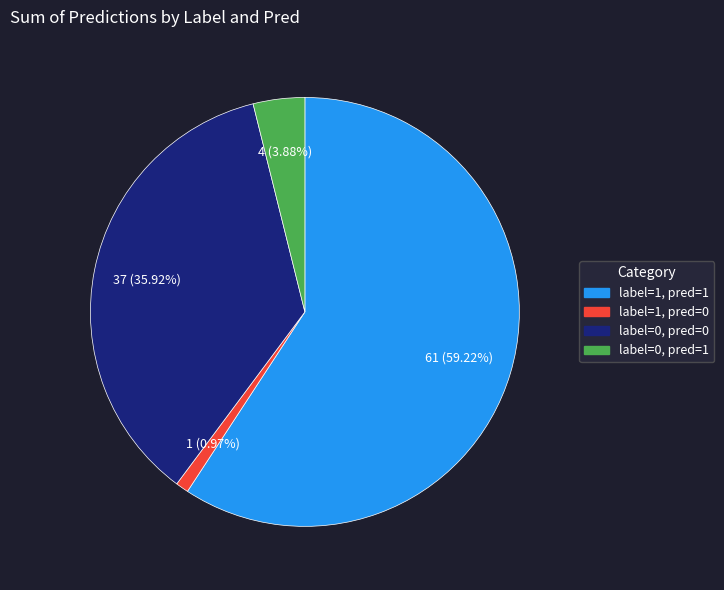

To the nearest percent, what is the difference between the largest and smallest slice percentages?

58%